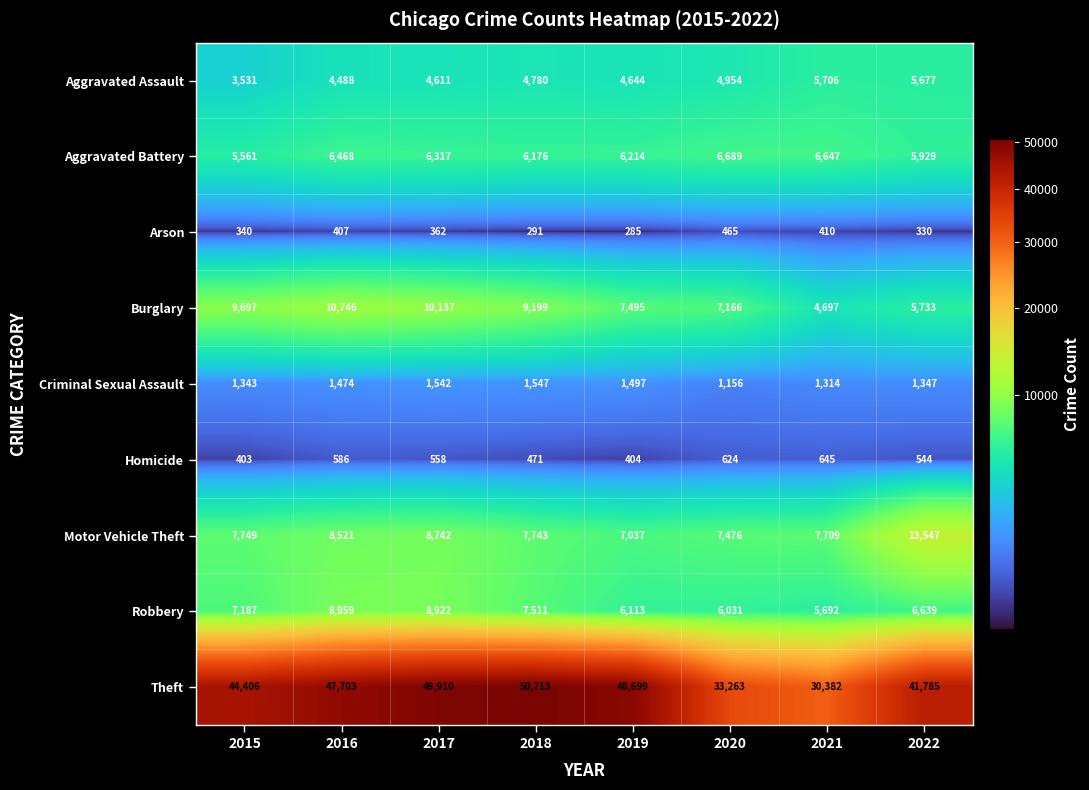

Which series has the largest total across all categories?

Theft